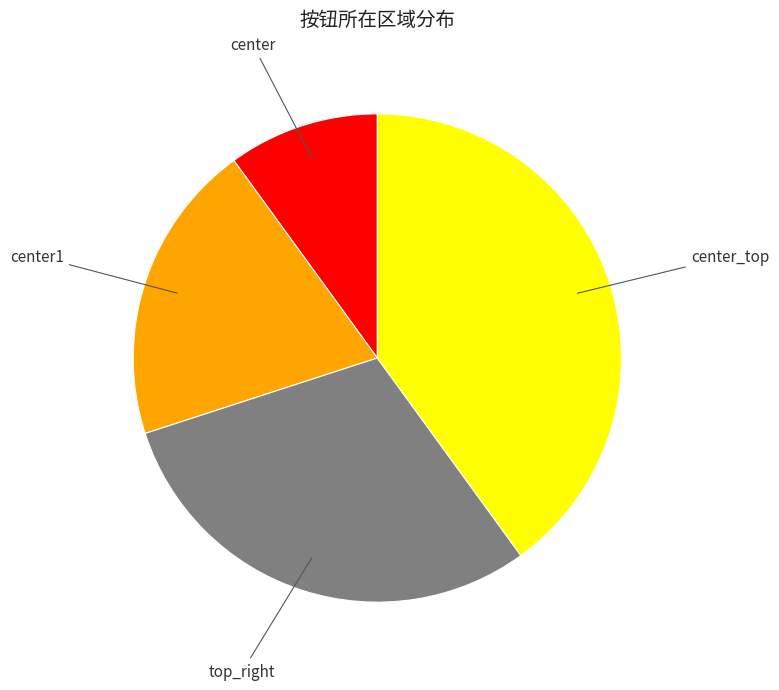

Is there any slice that represents more than half of the pie?

No